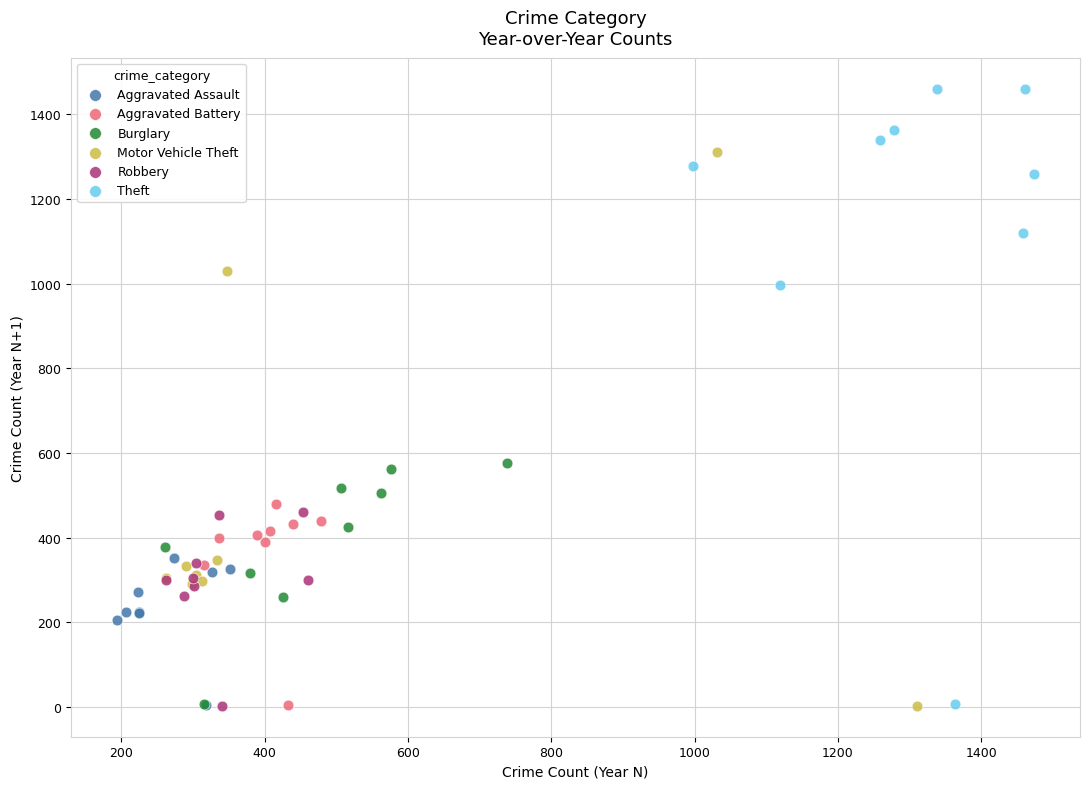

Which series has the widest spread of Y values?

Theft